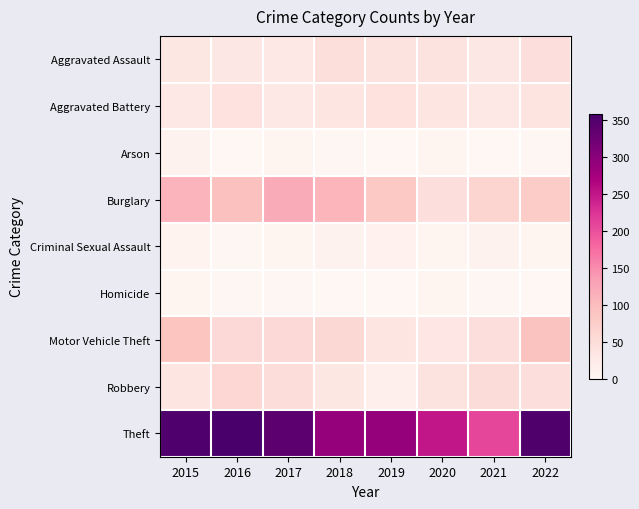

What is the greatest value displayed?

359